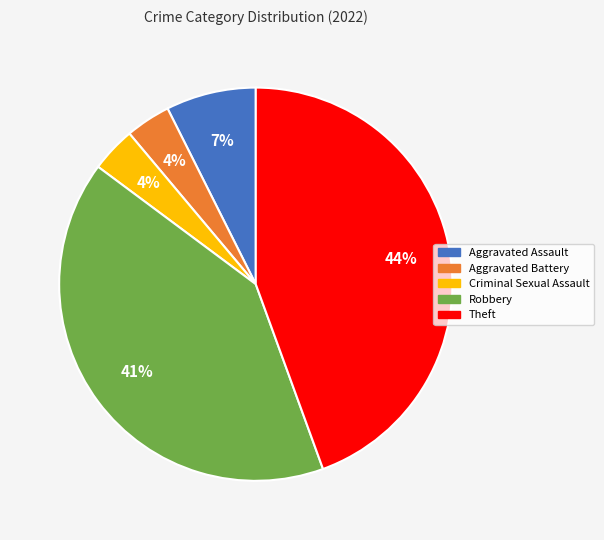

To the nearest percent, what percentage of the pie is Aggravated Battery?

4%